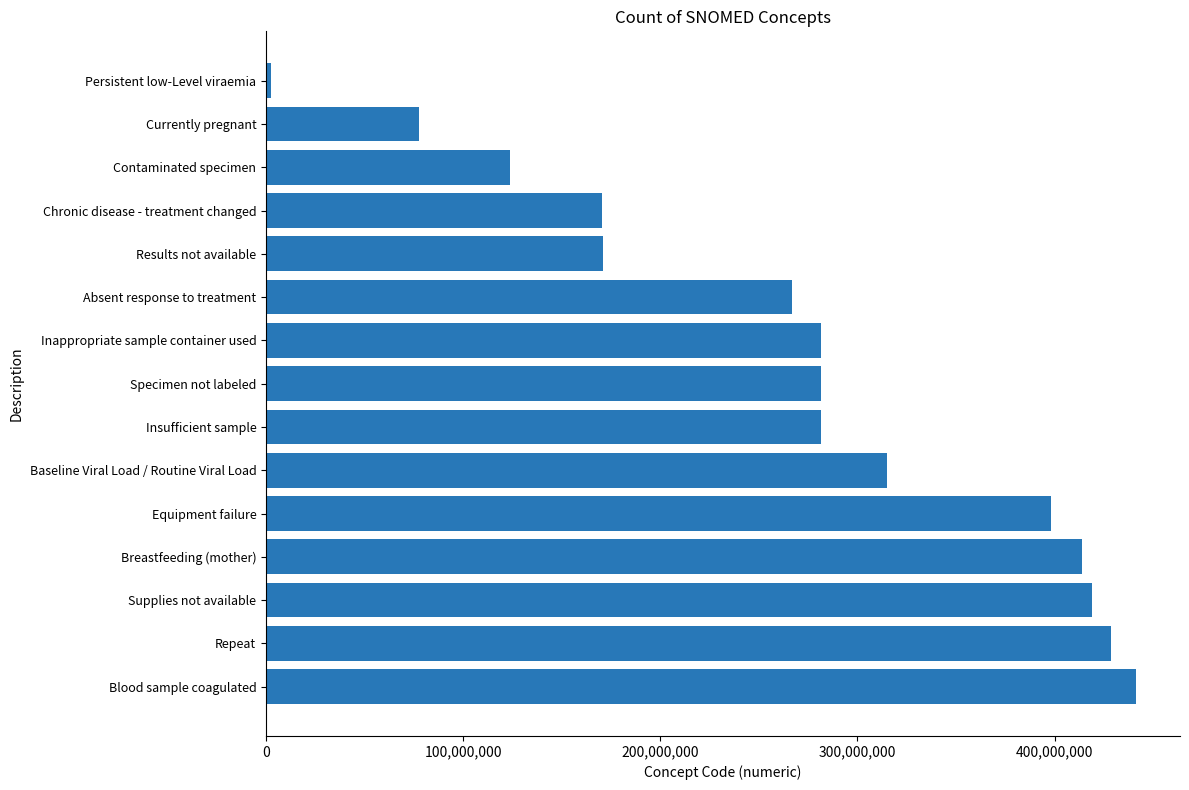

True or false: the data shows 656654263 at Repeat.

False